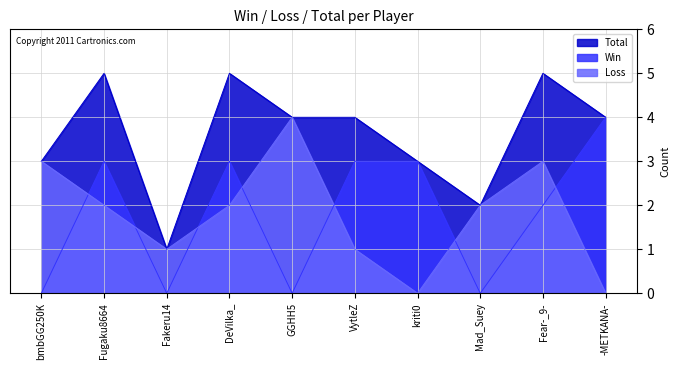

What is the approximate value of Win at kriti0?

3